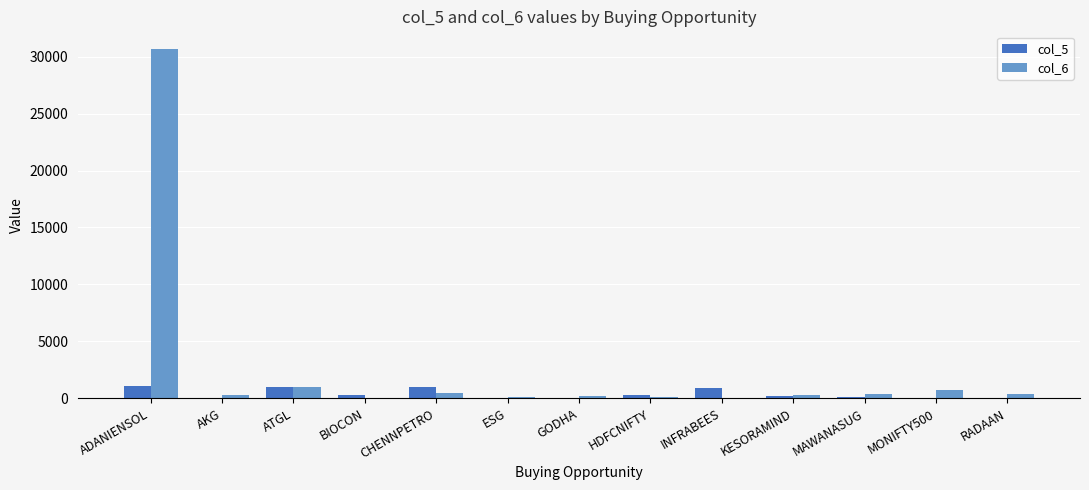

What is the maximum value for col_5?

1106.7